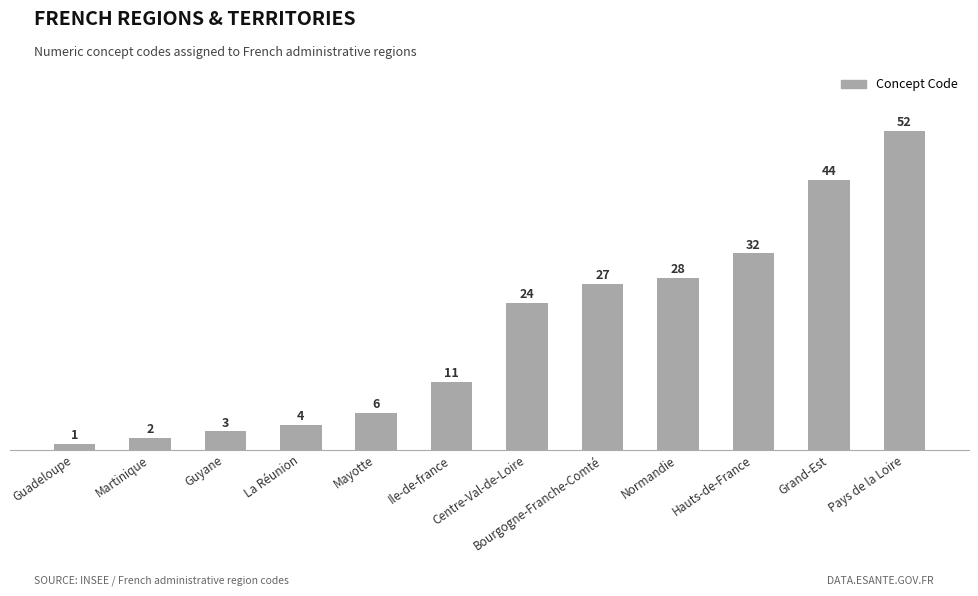

At which label is the value closest to 26?

Bourgogne-Franche-Comté